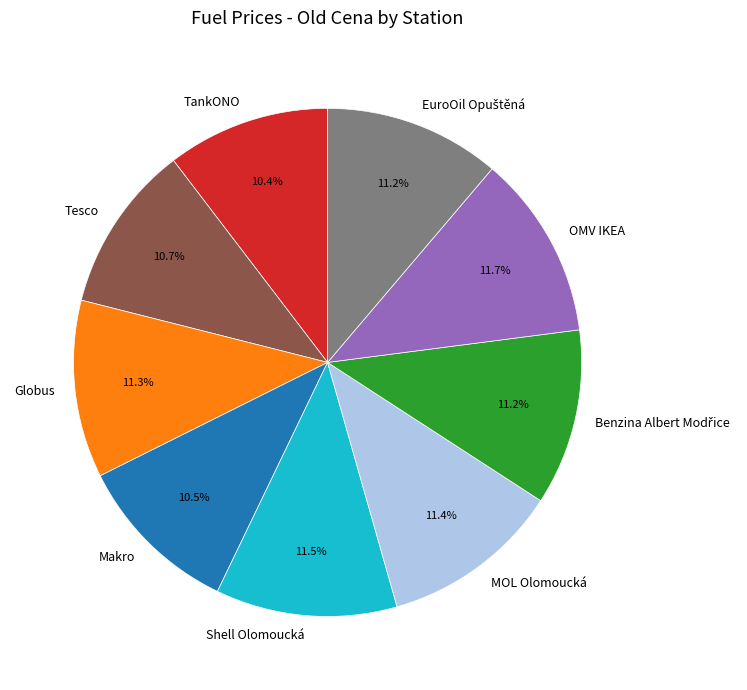

Is there a majority slice in this chart?

No